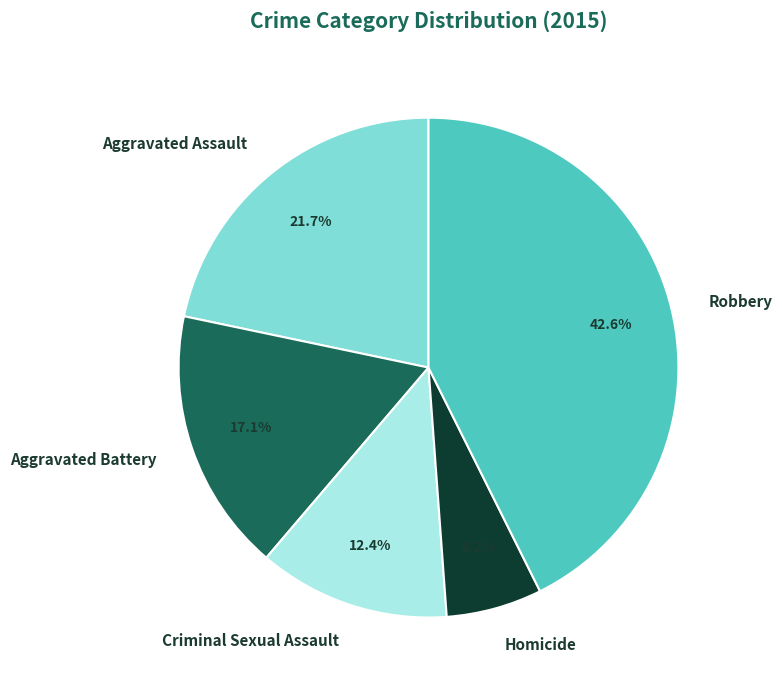

Which category has the smallest portion of the pie?

Homicide